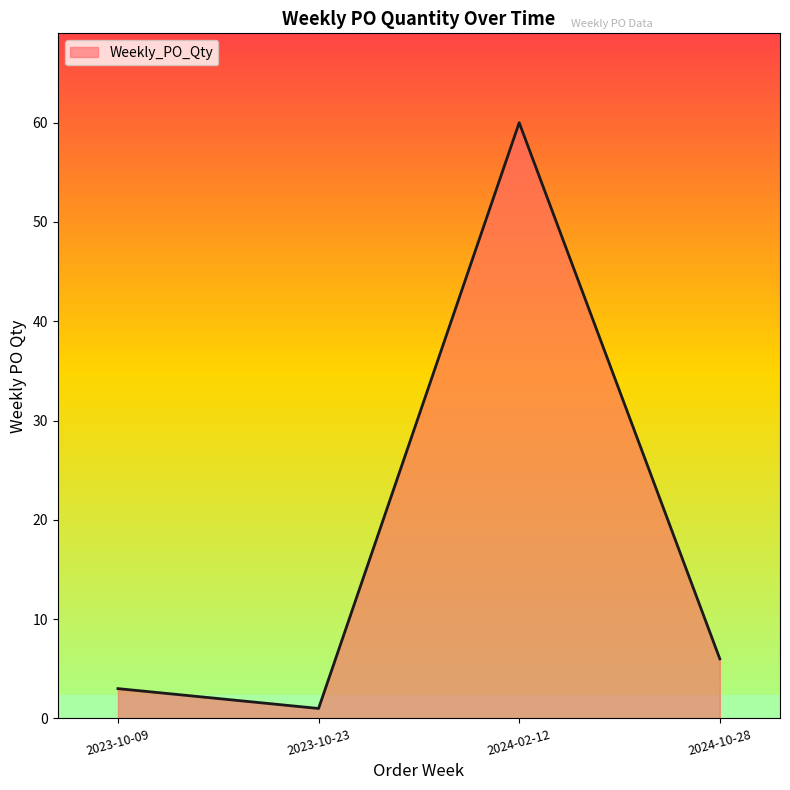

List the labels in order of value, largest first.

2024-02-12, 2024-10-28, 2023-10-09, 2023-10-23